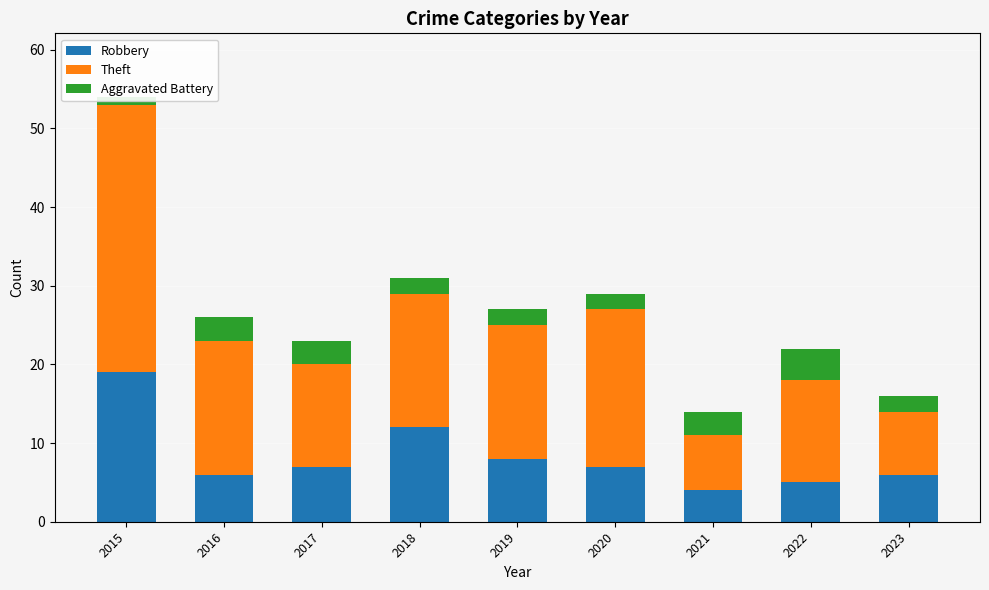

List the series in order of their peak value, highest first.

Theft, Robbery, Aggravated Battery